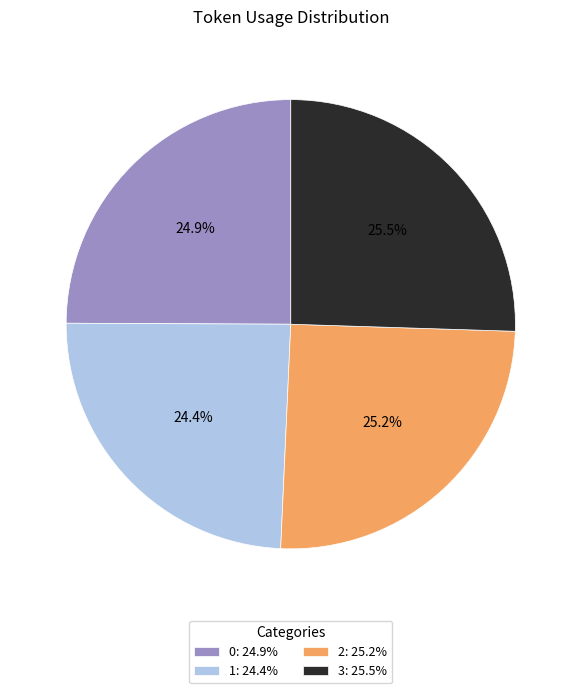

Does any single category account for the majority?

No